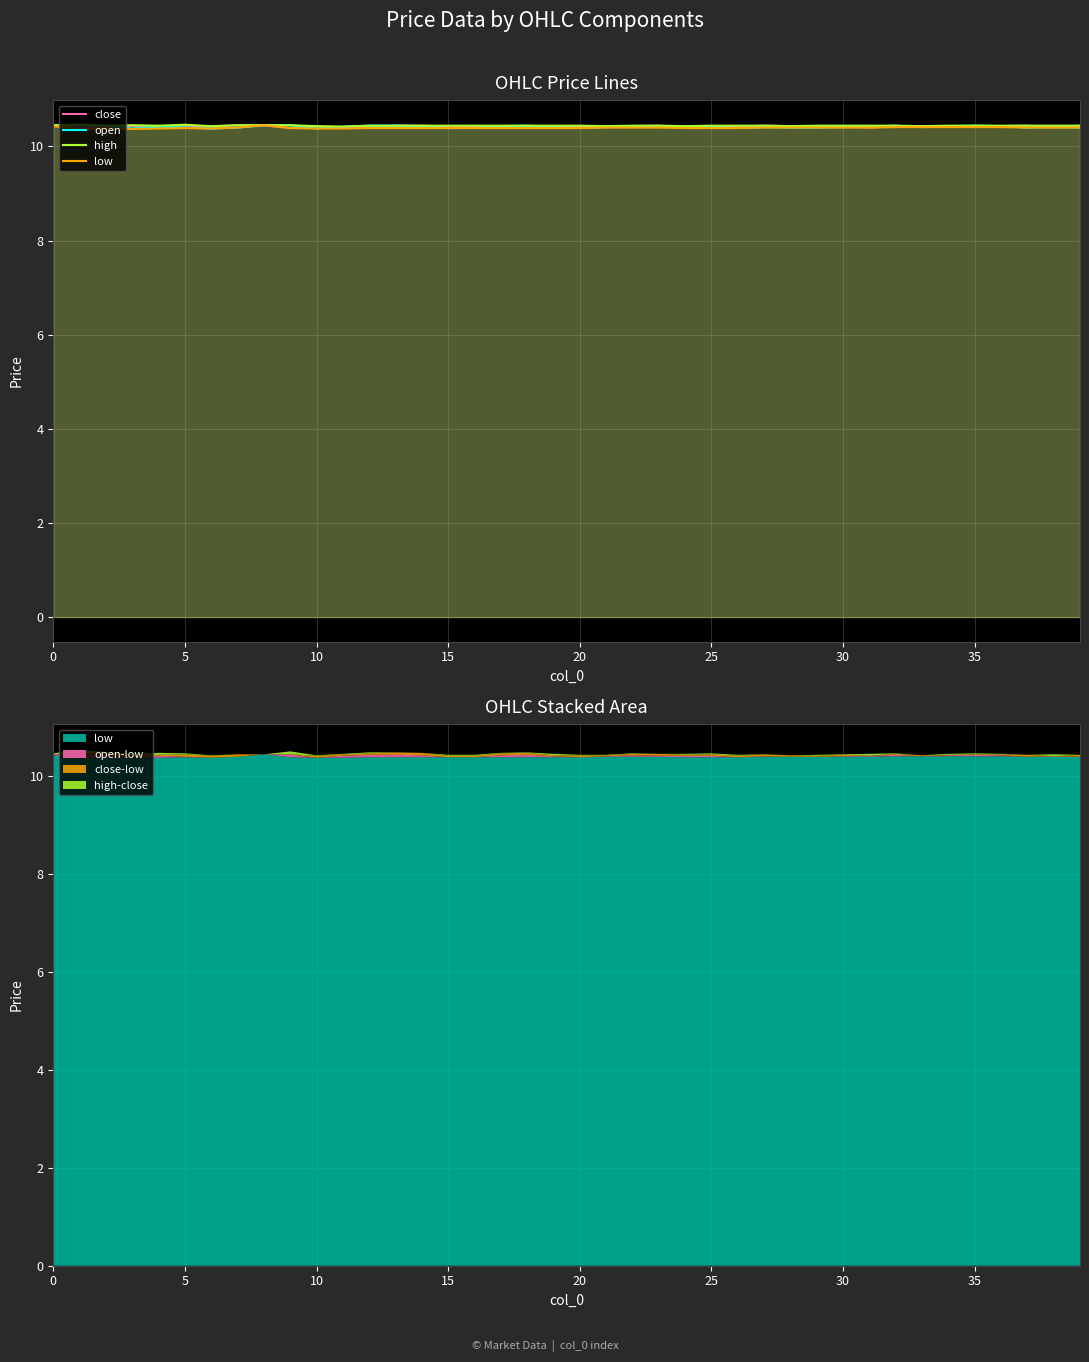

True or false: low and close cross at least once.

False